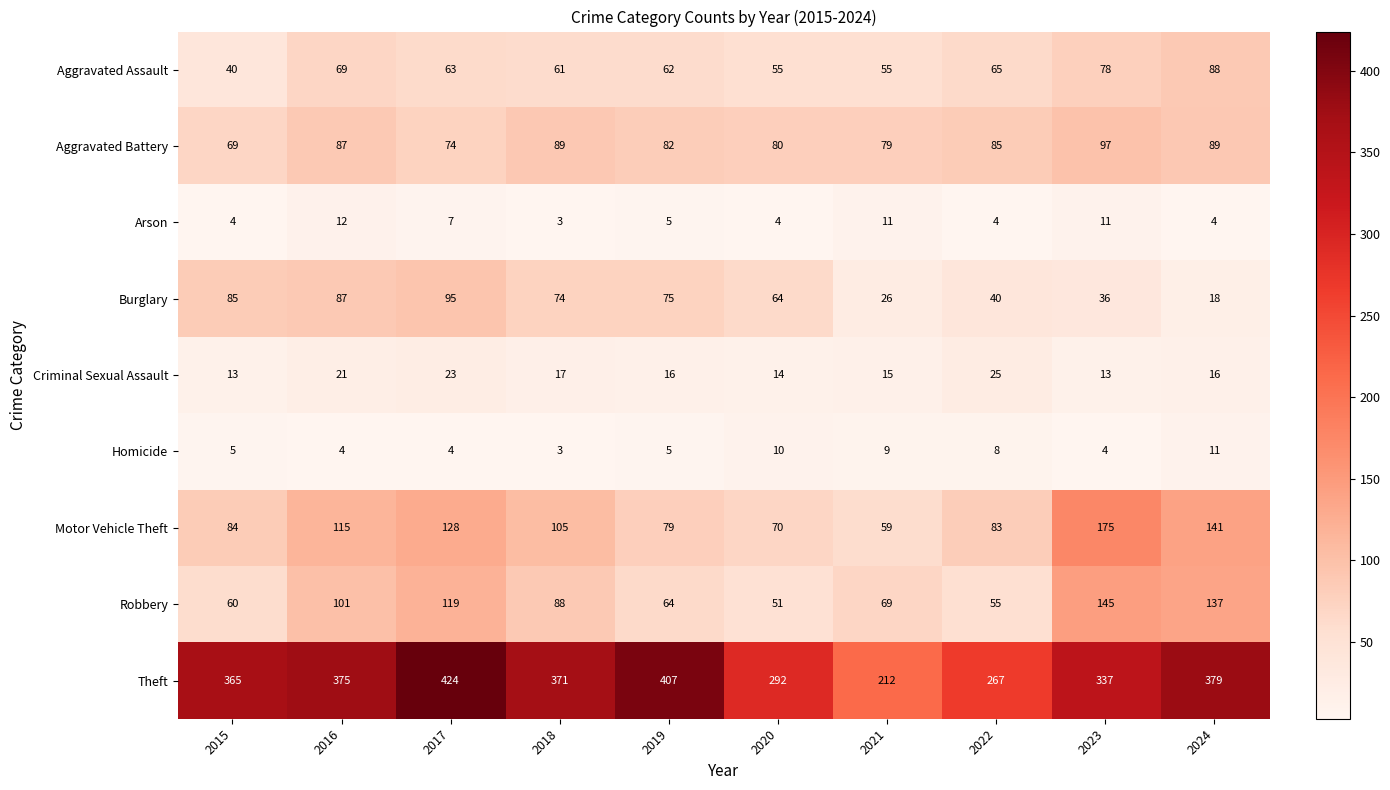

The Arson series shows 1 at 2020. True or false?

False